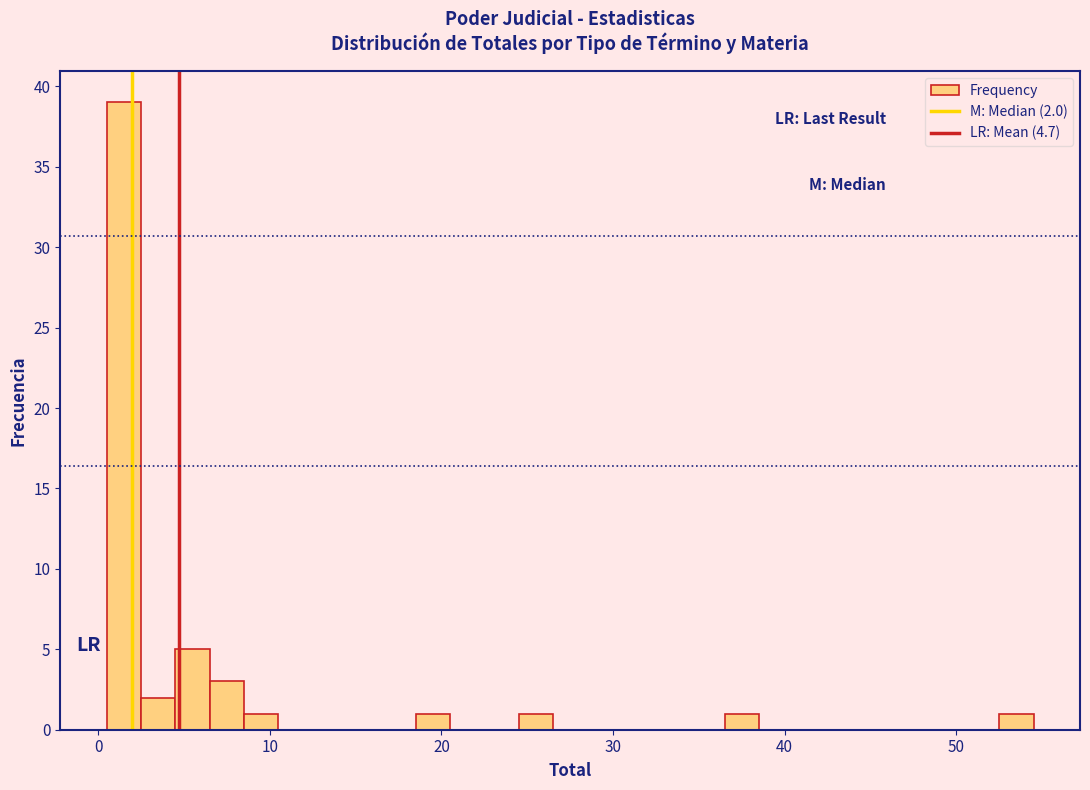

Around what value on the x-axis is the tallest bar? Give the approximate position of its centre, as read against the axis.

2